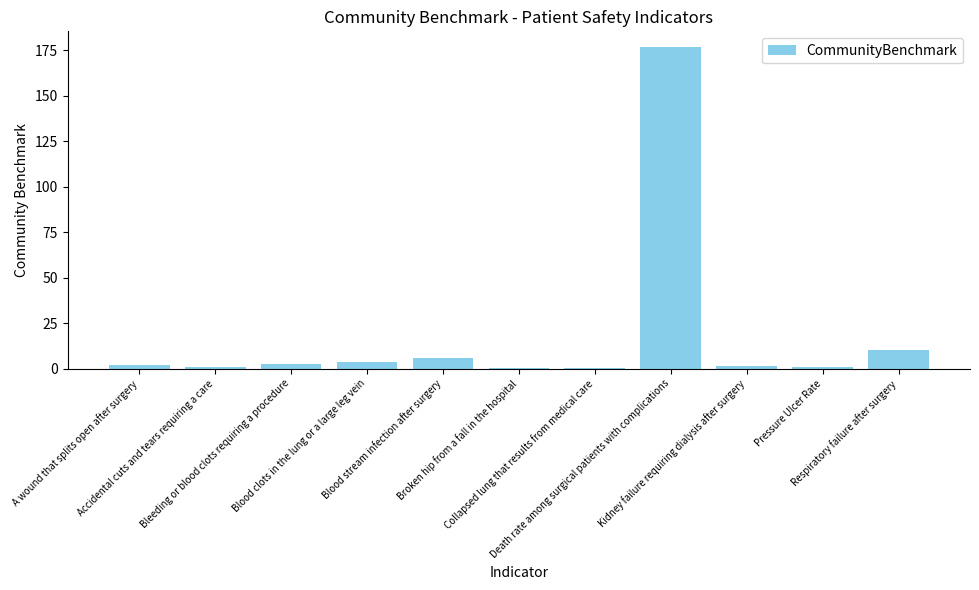

What is the sum of all values?

204.4